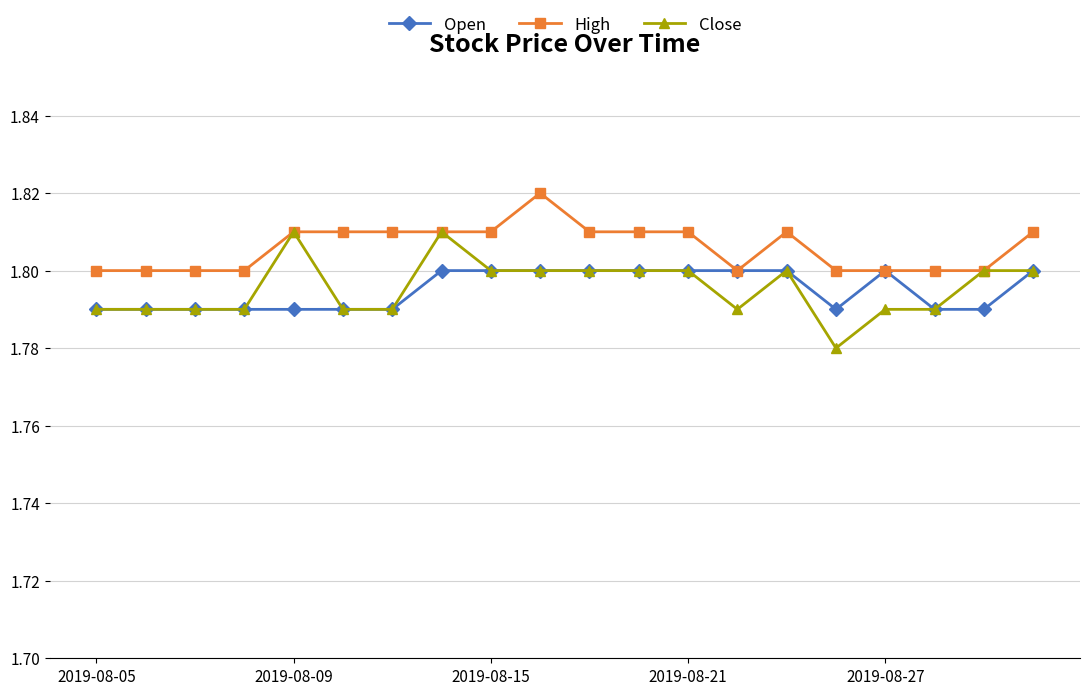

At how many categories does at least one series exceed 1?

20